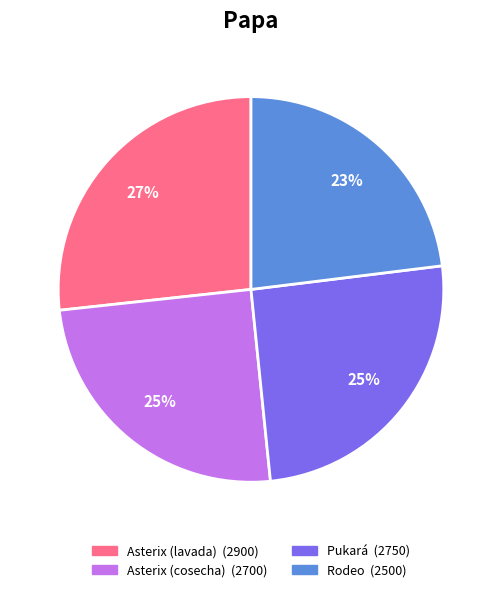

How many segments does this pie chart have?

4